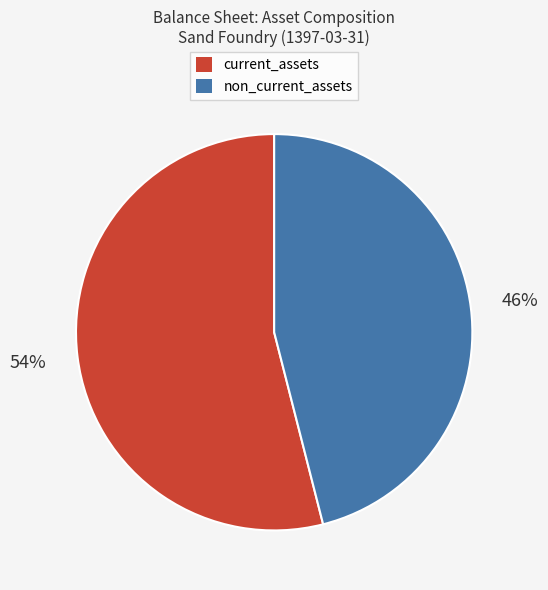

To the nearest percent, what is the difference between the largest and smallest slice percentages?

8%